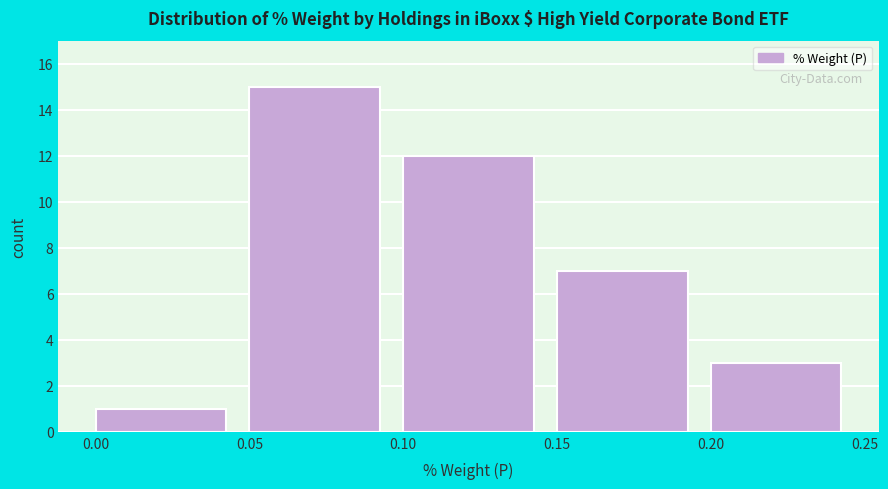

How tall is the bar that spans 0.10 to 0.15 on the x-axis? The values are not printed on the chart, so give them approximately, as read against the axis.

12